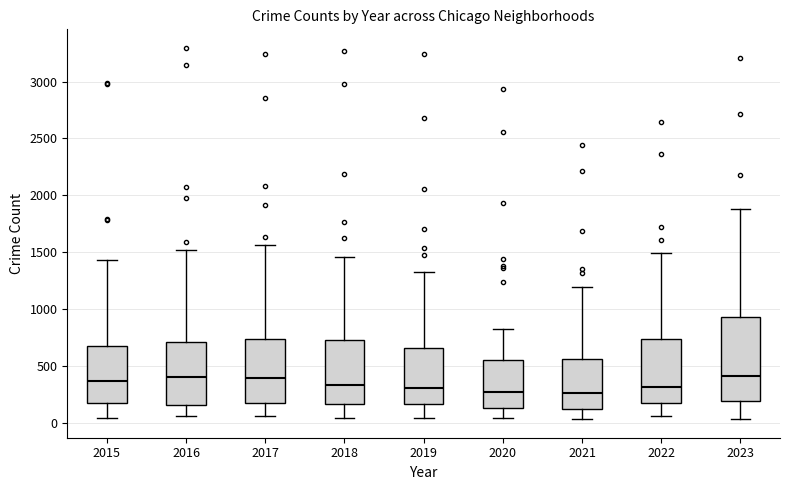

Where does the upper whisker of the box at x = 2021 end on the y-axis? The values are not printed on the chart, so give them approximately, as read against the axis.

1200